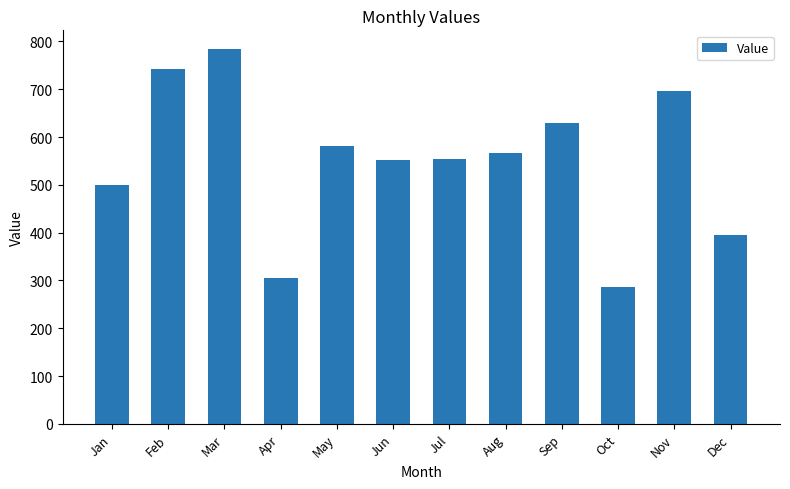

What is the sum of all values?

6591